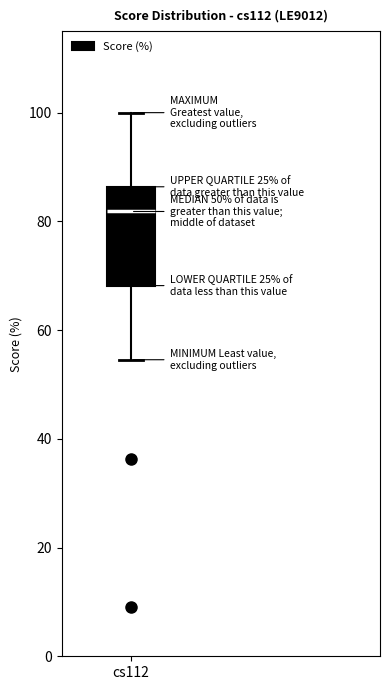

Transcribe this box plot: give where the median line is, the range the box spans, and where the two whiskers end, as read against the y-axis. The values are not printed on the chart, so give them approximately, as read against the axis.

median 82, box 68 to 86, whiskers 54 to 100